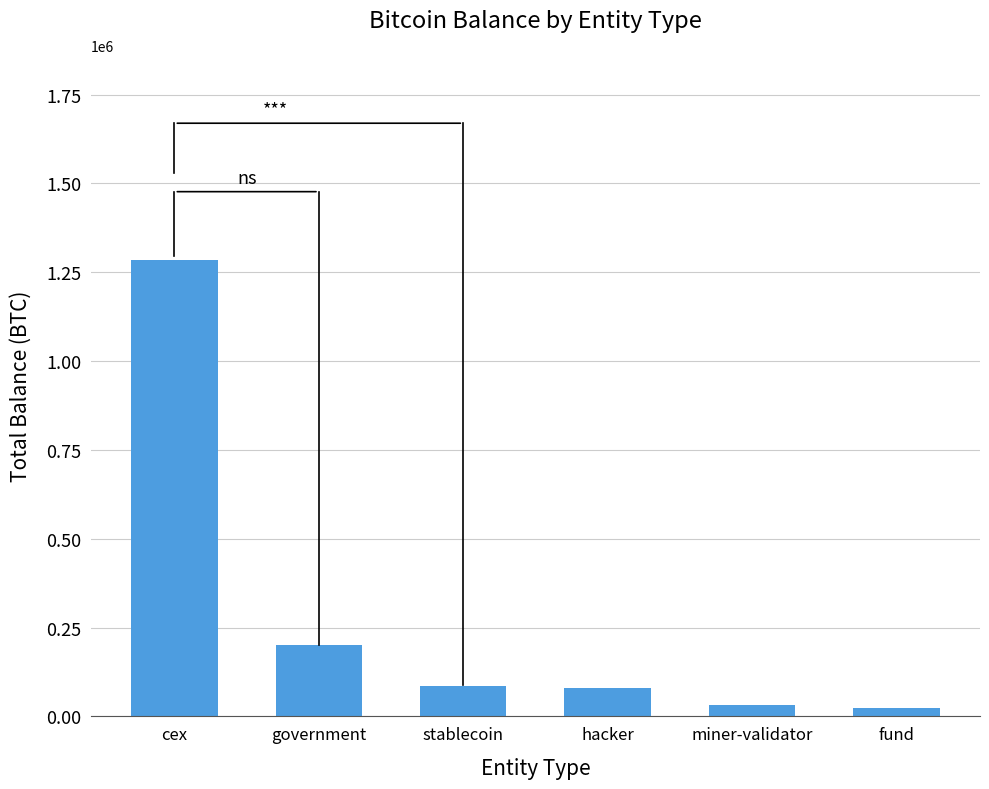

Between miner-validator and cex, which is larger?

cex